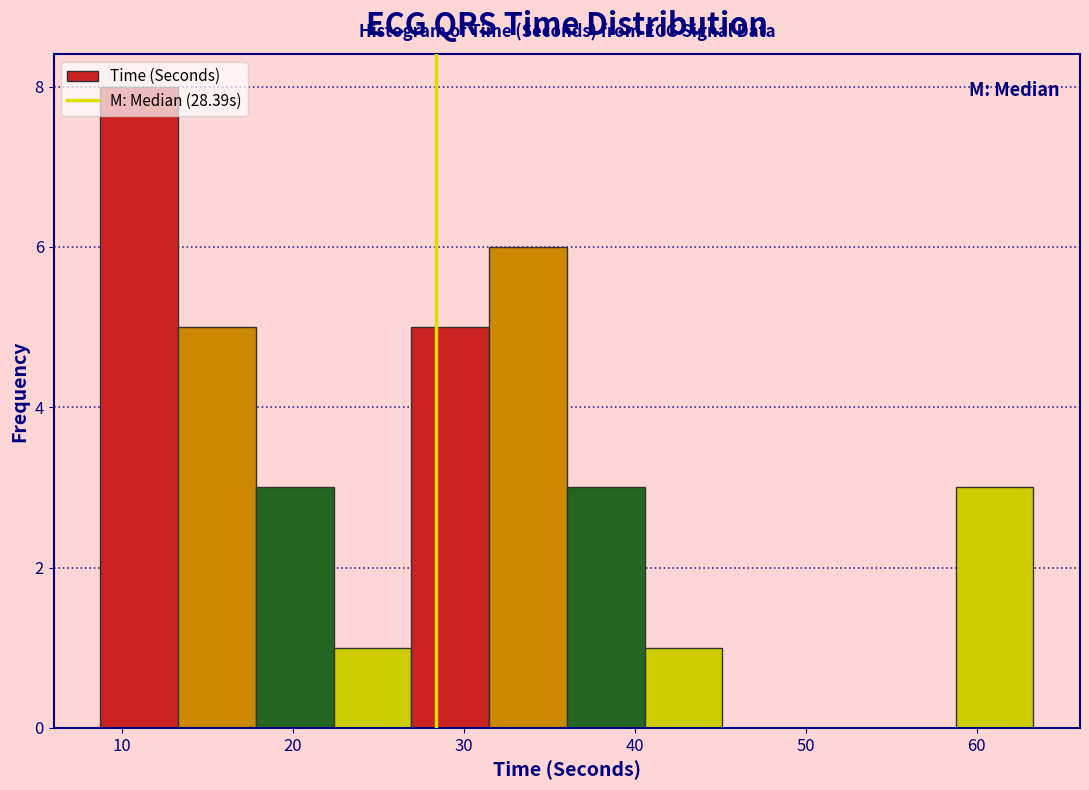

Reading left to right, transcribe this chart: for each bar, give the range it covers on the x-axis and its height. Neither the bar edges nor the heights are printed on the chart, so give them approximately, as read against the axes.

9 to 13: 8
13 to 18: 5
18 to 22: 3
22 to 27: 1
27 to 31: 5
31 to 36: 6
36 to 41: 3
41 to 45: 1
45 to 50: 0
50 to 54: 0
54 to 59: 0
59 to 63: 3